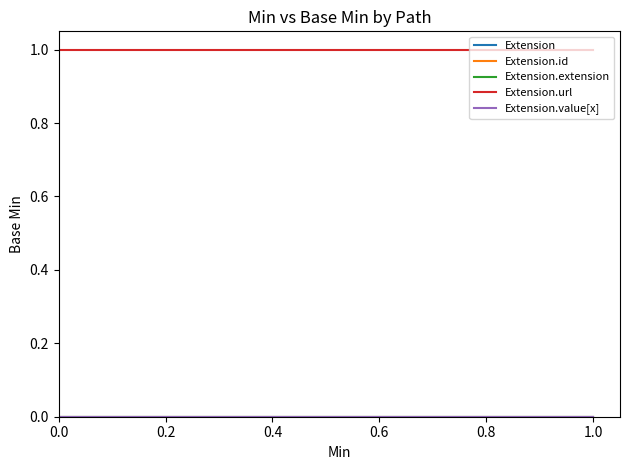

Between 0.0 and 1.0, which series saw the biggest shift?

Extension